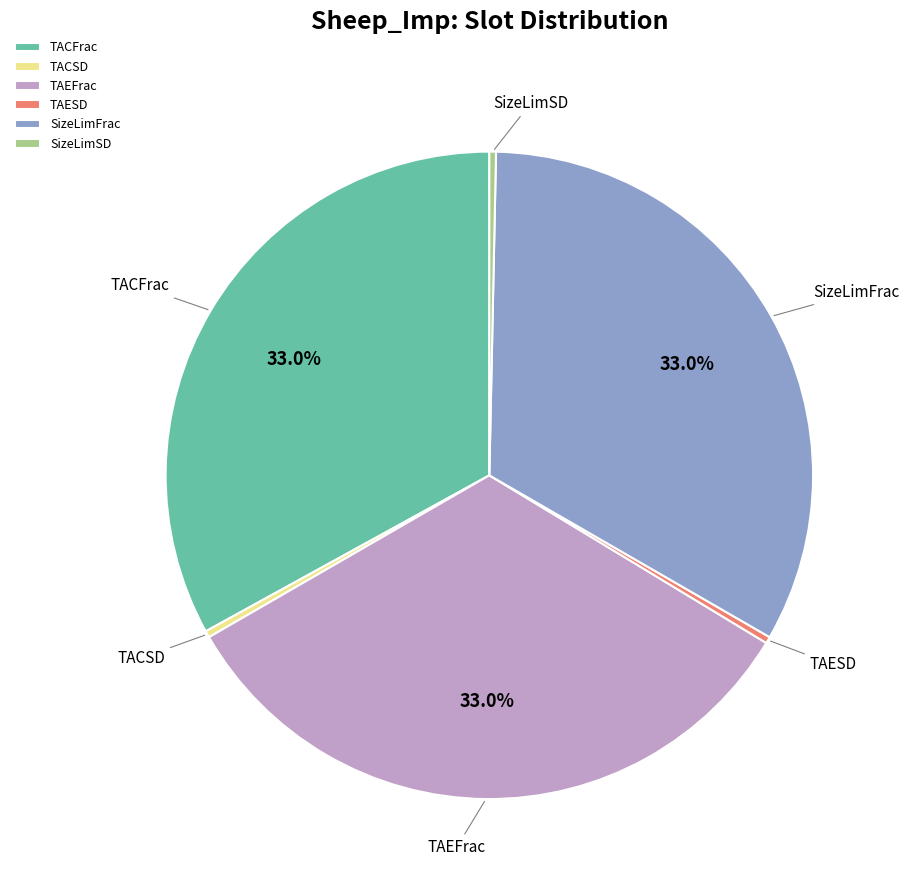

Does TACSD represent more than half of the total?

No